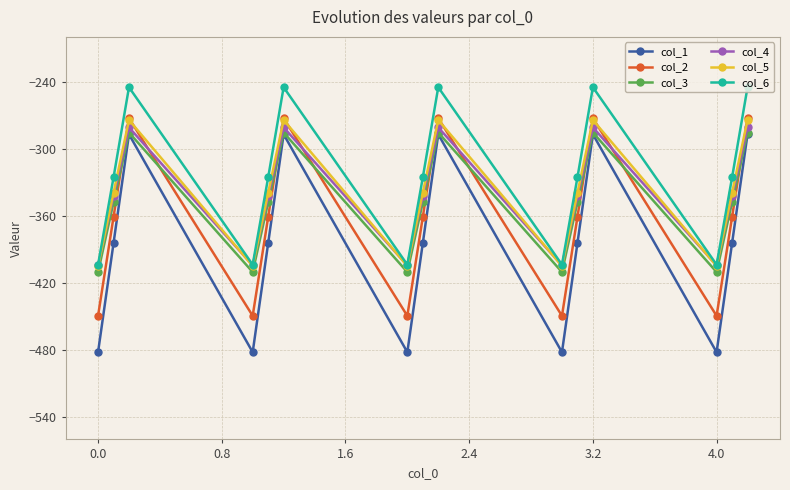

What is the value of the col_4 point at the 10th from the left?

-404.4